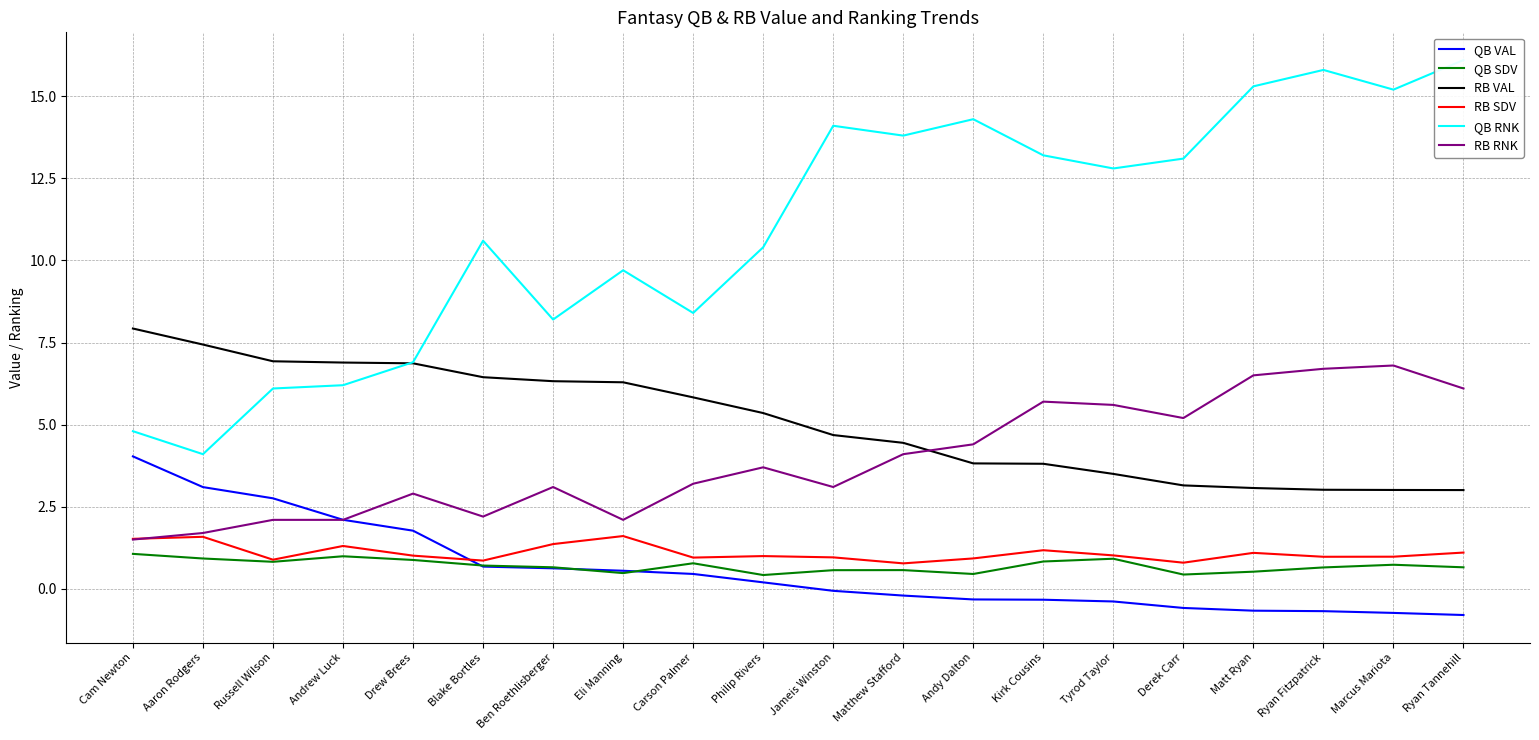

What is the label of the 3rd point from the right?

Ryan Fitzpatrick